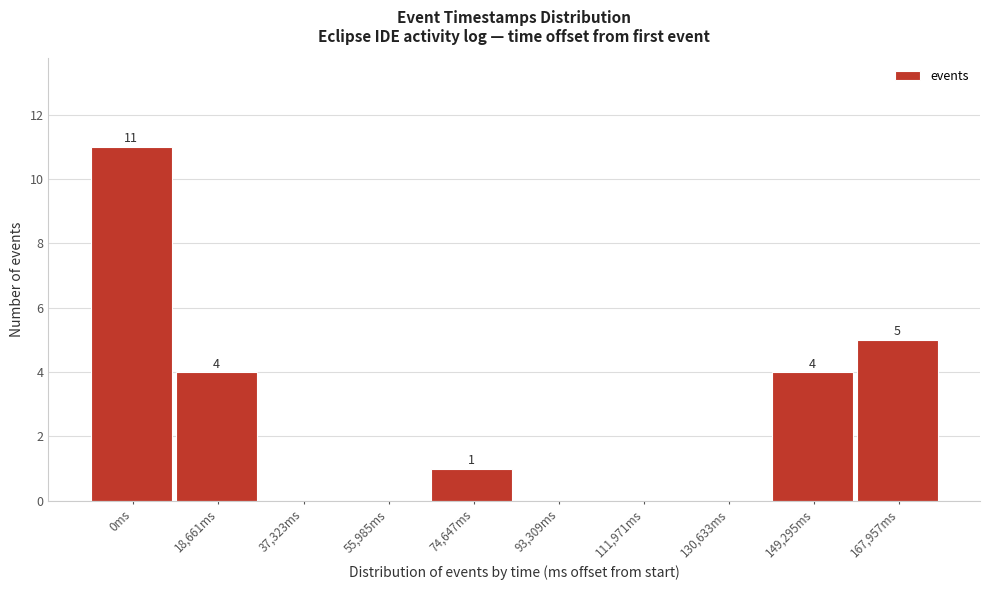

Reading right to left, what are all the values shown in this chart?

167,957ms=5	149,295ms=4	130,633ms=0	111,971ms=0	93,309ms=0	74,647ms=1	55,985ms=0	37,323ms=0	18,661ms=4	0ms=11